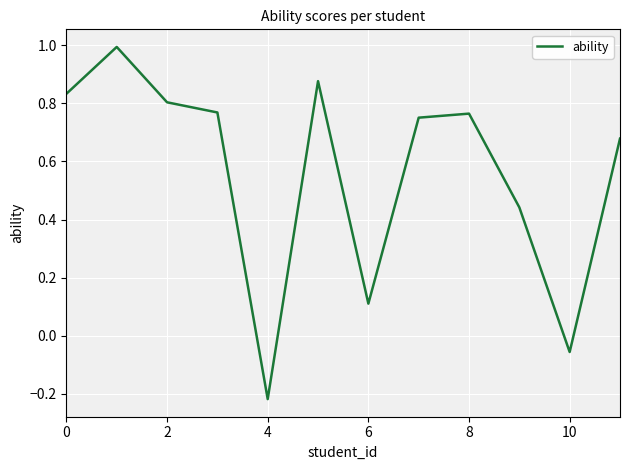

How many lines are shown in the chart?

1